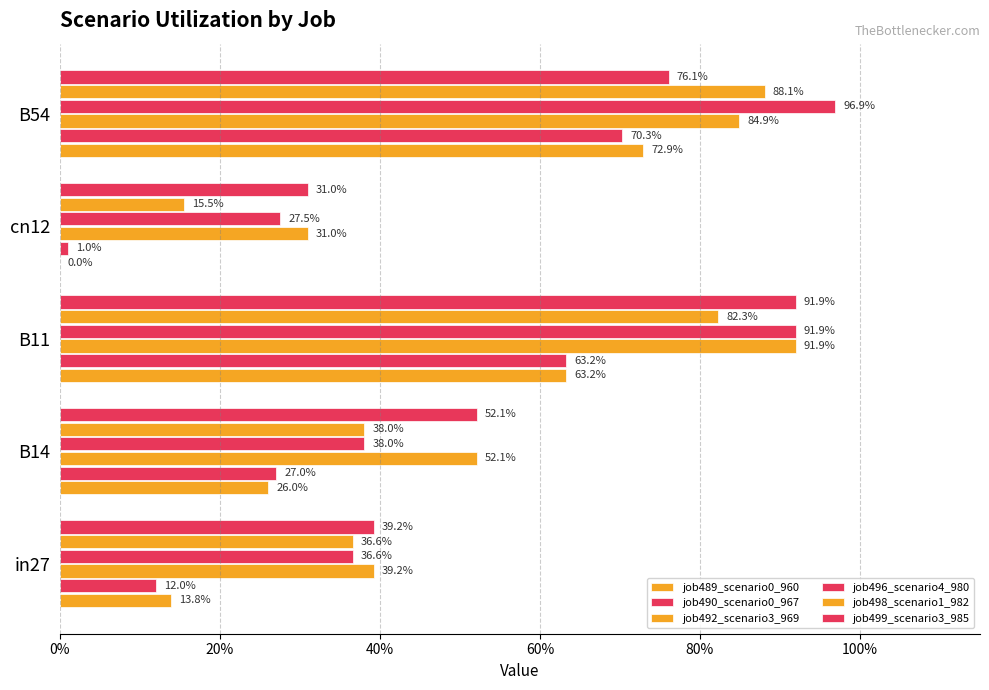

What is the sum of all job498_scenario1_982 values?

2.6